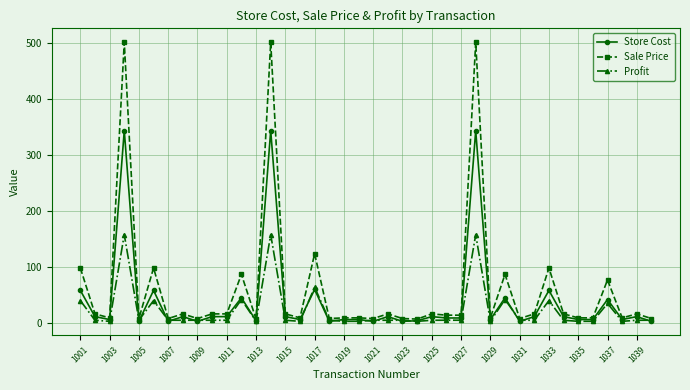

What is the average value of the Store Cost series?

40.3